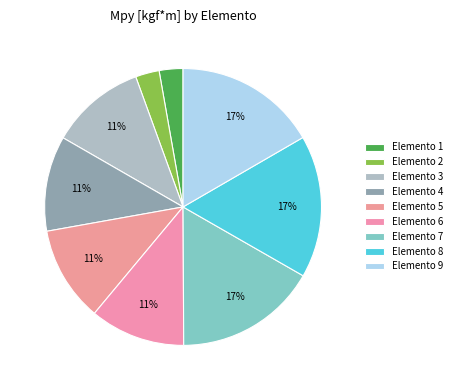

To the nearest percent, what is the difference between the largest and smallest slice percentages?

14%